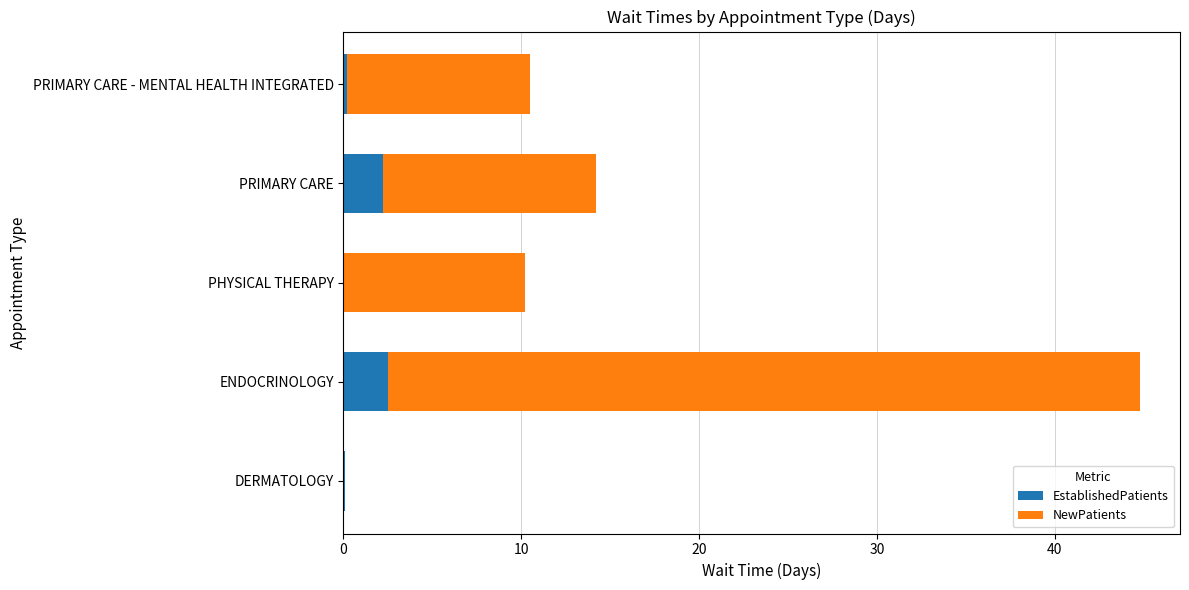

What is the sum of all EstablishedPatients values?

5.0